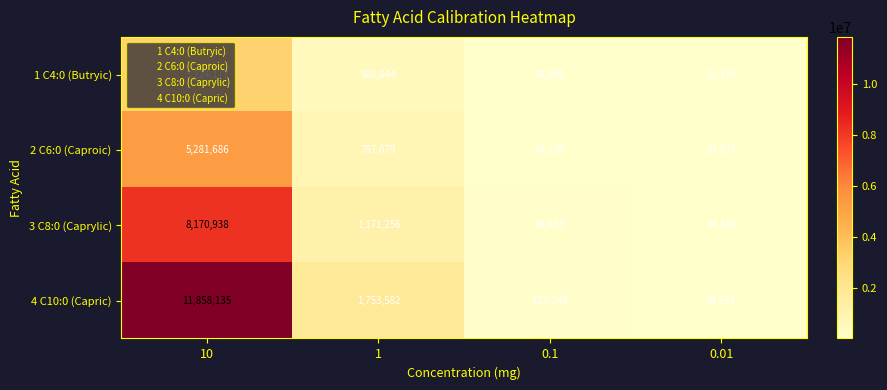

List the series in order of their overall mean, highest first.

4 C10:0 (Capric), 3 C8:0 (Caprylic), 2 C6:0 (Caproic), 1 C4:0 (Butryic)